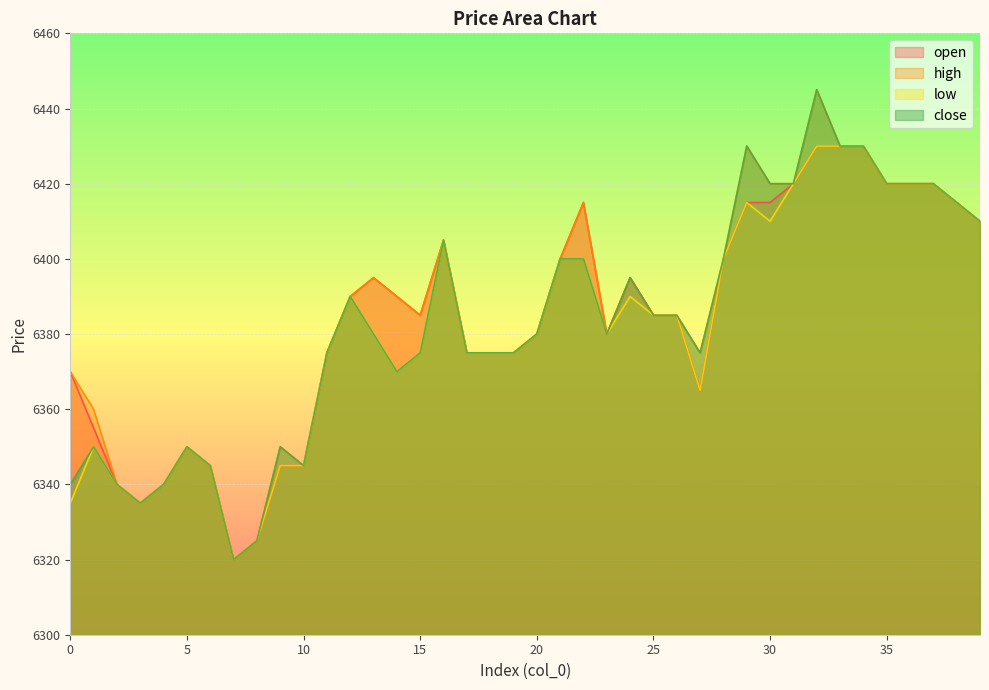

Which series has the largest total across all categories?

high